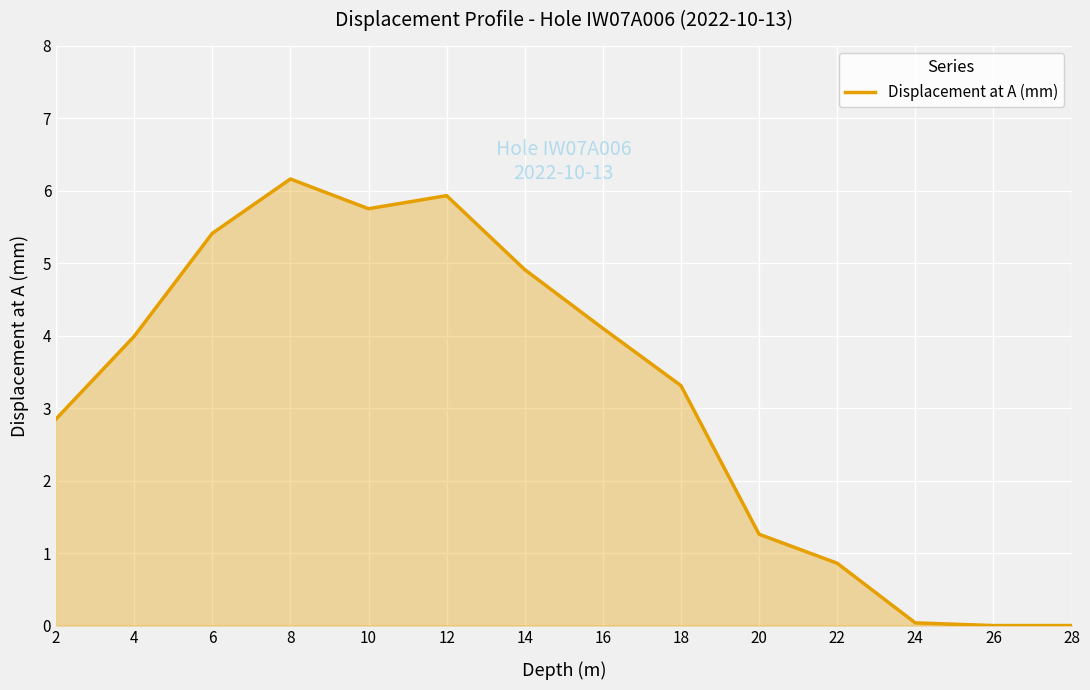

True or false: the data shows 6.7 at 14.

False